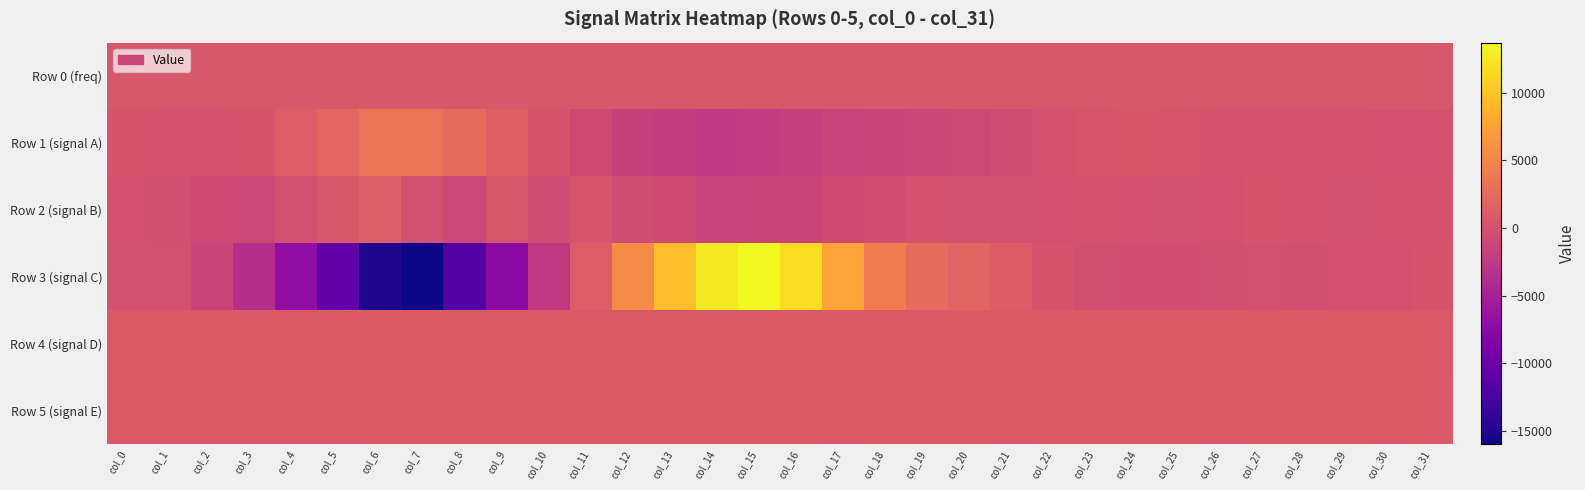

Reading right to left, list all the values displayed in this chart.

Row 0 (freq): col_31=489.6	col_30=489.6	col_29=489.6	col_28=489.5	col_27=489.5	col_26=489.4	col_25=489.4	col_24=489.3	col_23=489.3	col_22=489.2	col_21=489.2	col_20=489.2	col_19=489.1	col_18=489.0	col_17=489.0	col_16=489.0	col_15=488.9	col_14=488.8	col_13=488.8	col_12=488.7	col_11=488.7	col_10=488.6	col_9=488.6	col_8=488.5	col_7=488.5	col_6=488.4	col_5=488.4	col_4=488.3	col_3=488.3	col_2=488.2	col_1=488.2	col_0=488.1
Row 1 (signal A): col_31=15.0	col_30=13.0	col_29=119.0	col_28=113.0	col_27=77.0	col_26=72.0	col_25=288.0	col_24=417.0	col_23=349.0	col_22=81.0	col_21=-460.0	col_20=-898.0	col_19=-1045.0	col_18=-1251.0	col_17=-1426.0	col_16=-1807.0	col_15=-2196.0	col_14=-2416.0	col_13=-2069.0	col_12=-1664.0	col_11=-739.0	col_10=170.0	col_9=1530.0	col_8=2344.0	col_7=3362.0	col_6=3473.0	col_5=2190.0	col_4=1137.0	col_3=230.0	col_2=76.0	col_1=123.0	col_0=204.0
Row 2 (signal B): col_31=122.0	col_30=58.0	col_29=-106.0	col_28=30.0	col_27=218.0	col_26=-54.0	col_25=-146.0	col_24=18.0	col_23=82.0	col_22=6.0	col_21=-194.0	col_20=-152.0	col_19=22.0	col_18=-368.0	col_17=-640.0	col_16=-1289.0	col_15=-1260.0	col_14=-1425.0	col_13=-664.0	col_12=-483.0	col_11=287.0	col_10=-530.0	col_9=581.0	col_8=-1001.0	col_7=-163.0	col_6=1280.0	col_5=510.0	col_4=-111.0	col_3=-914.0	col_2=-676.0	col_1=-235.0	col_0=-23.0
Row 3 (signal C): col_31=170.0	col_30=9.0	col_29=-63.0	col_28=-241.0	col_27=-193.0	col_26=-259.0	col_25=-374.0	col_24=-414.0	col_23=-236.0	col_22=241.0	col_21=1005.0	col_20=1772.0	col_19=2475.0	col_18=4245.0	col_17=7509.0	col_16=11748.0	col_15=13726.0	col_14=12662.0	col_13=9653.0	col_12=5566.0	col_11=1112.0	col_10=-2434.0	col_9=-7345.0	col_8=-11695.0	col_7=-16007.0	col_6=-15247.0	col_5=-10434.0	col_4=-7022.0	col_3=-3691.0	col_2=-1387.0	col_1=-211.0	col_0=-109.0
Row 4 (signal D): col_31=817.0	col_30=812.0	col_29=814.0	col_28=811.0	col_27=808.0	col_26=815.0	col_25=821.0	col_24=813.0	col_23=807.0	col_22=811.0	col_21=812.0	col_20=810.0	col_19=811.0	col_18=812.0	col_17=807.0	col_16=806.0	col_15=801.0	col_14=811.0	col_13=804.0	col_12=805.0	col_11=805.0	col_10=803.0	col_9=806.0	col_8=820.0	col_7=813.0	col_6=819.0	col_5=810.0	col_4=814.0	col_3=813.0	col_2=814.0	col_1=818.0	col_0=814.0
Row 5 (signal E): col_31=835.0	col_30=826.0	col_29=841.0	col_28=836.0	col_27=834.0	col_26=832.0	col_25=835.0	col_24=835.0	col_23=835.0	col_22=836.0	col_21=833.0	col_20=836.0	col_19=834.0	col_18=834.0	col_17=832.0	col_16=836.0	col_15=841.0	col_14=840.0	col_13=843.0	col_12=841.0	col_11=852.0	col_10=836.0	col_9=841.0	col_8=841.0	col_7=838.0	col_6=836.0	col_5=832.0	col_4=832.0	col_3=832.0	col_2=832.0	col_1=832.0	col_0=833.0